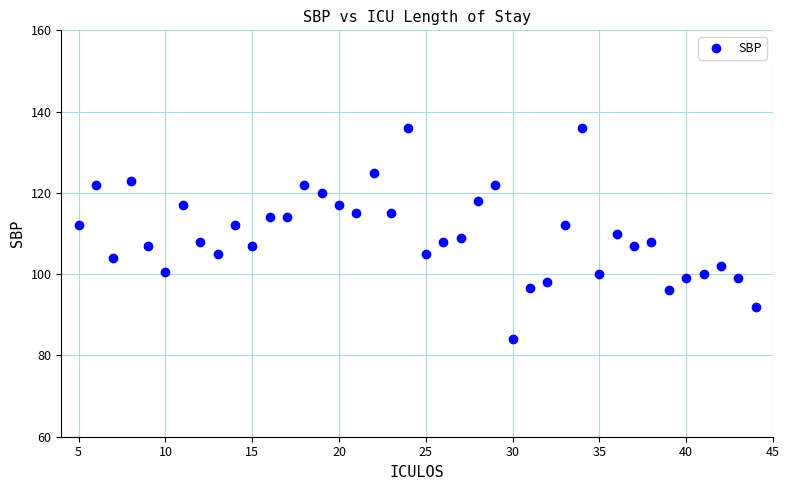

What is the range of X values (max minus min)?

39.0